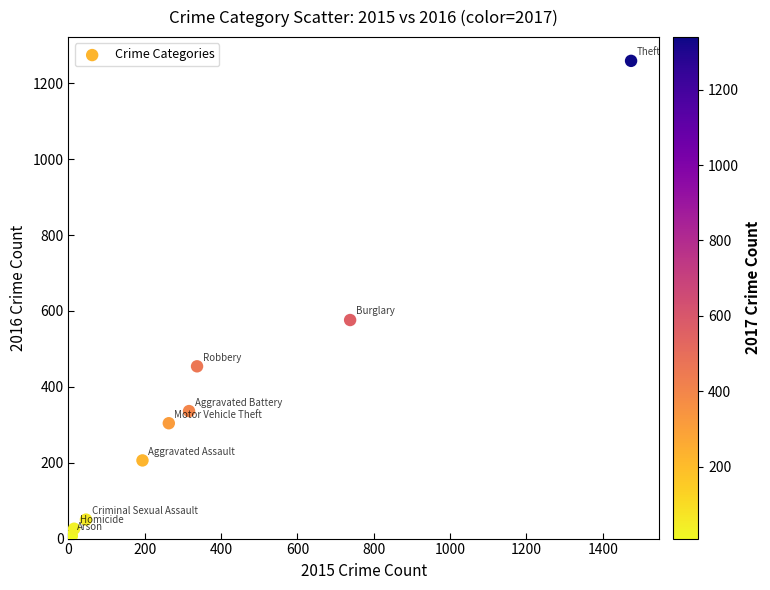

What is the range of X values (max minus min)?

1465